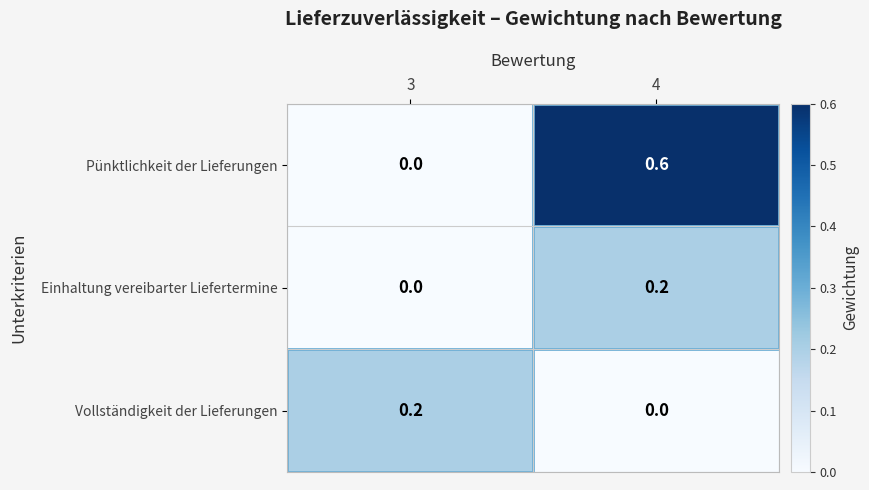

The value of Einhaltung vereibarter Liefertermine at 3 is 0.1. True or false?

False